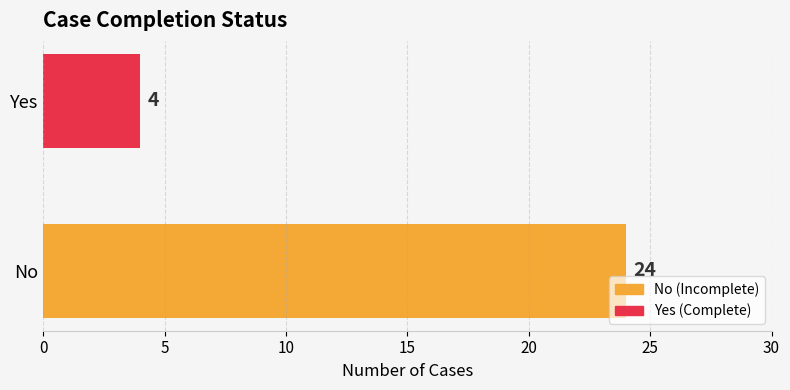

True or false: the data shows 4 at Yes.

True